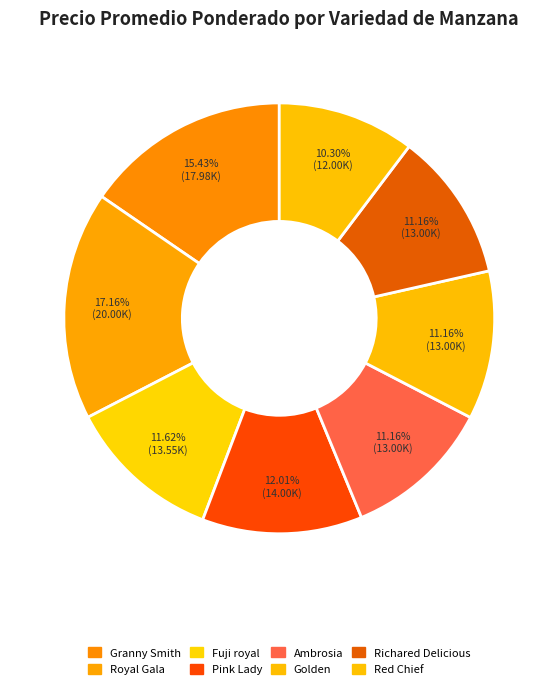

Count the number of slices in the pie.

8